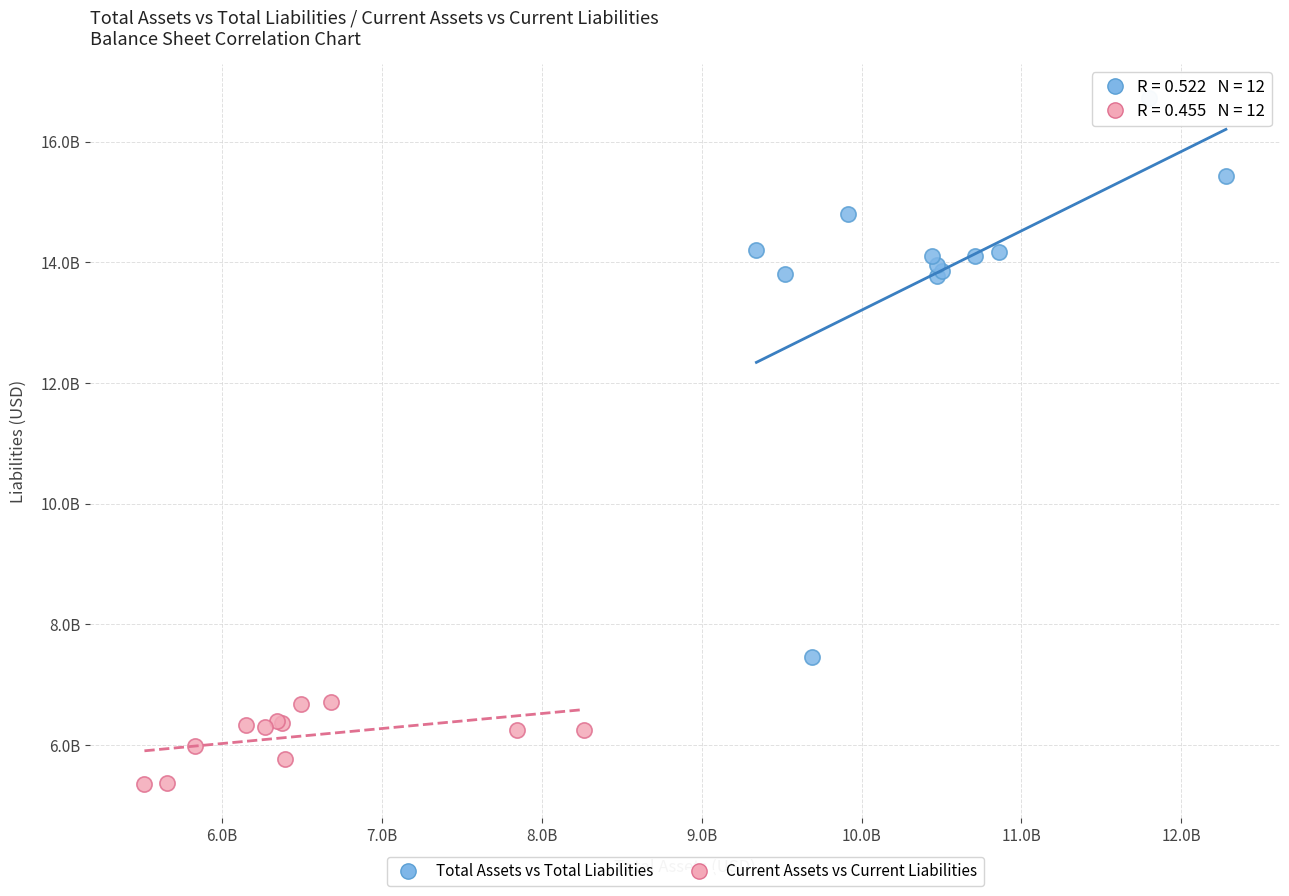

Which series has the largest Y range (max minus min)?

Total Assets vs Total Liabilities